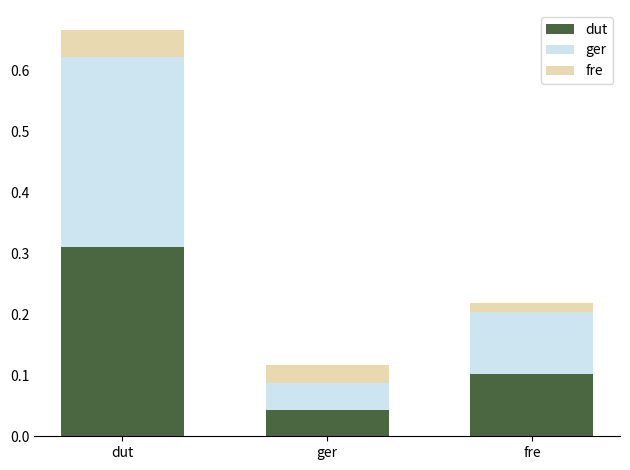

Count the dut values in the range 0 to 1.

3